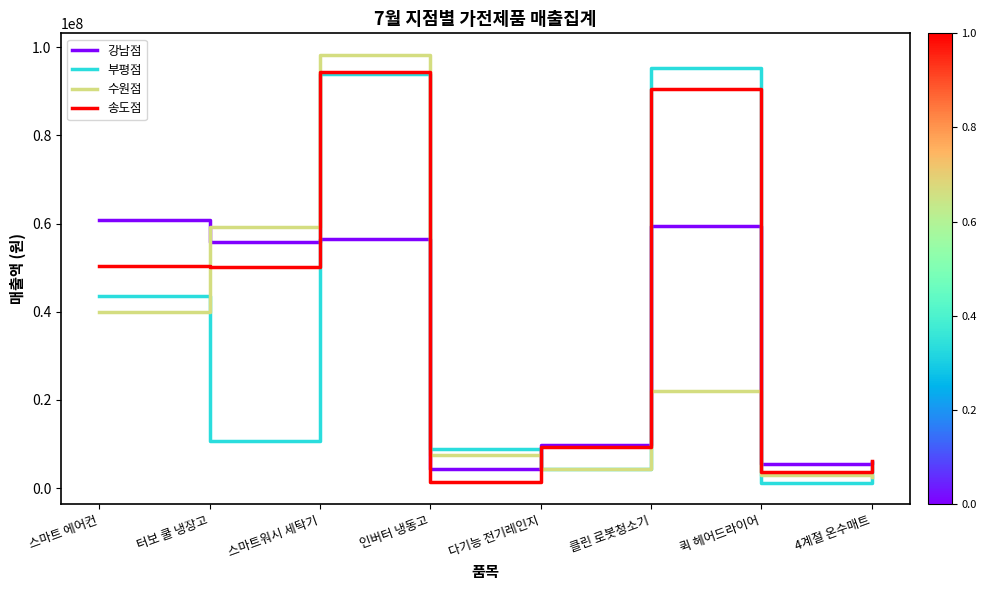

What is the average value of the 수원점 series?

29581775